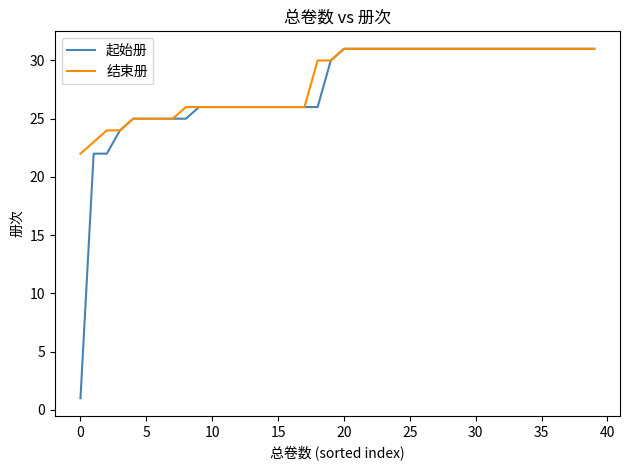

Rank the series by their average value, from highest to lowest.

结束册, 起始册